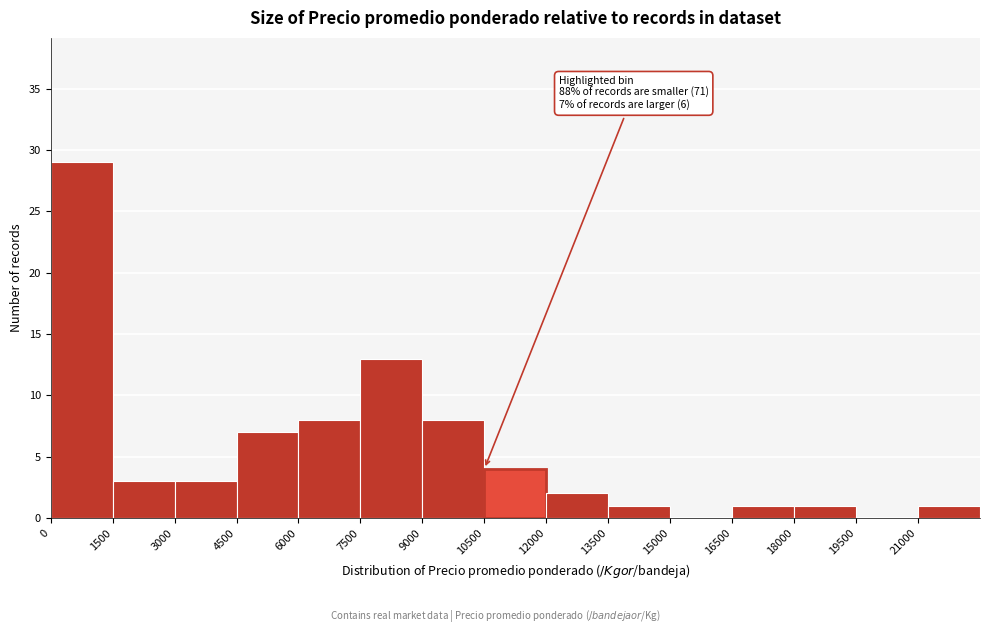

Which range on the x-axis has the tallest bar?

0 to 1500